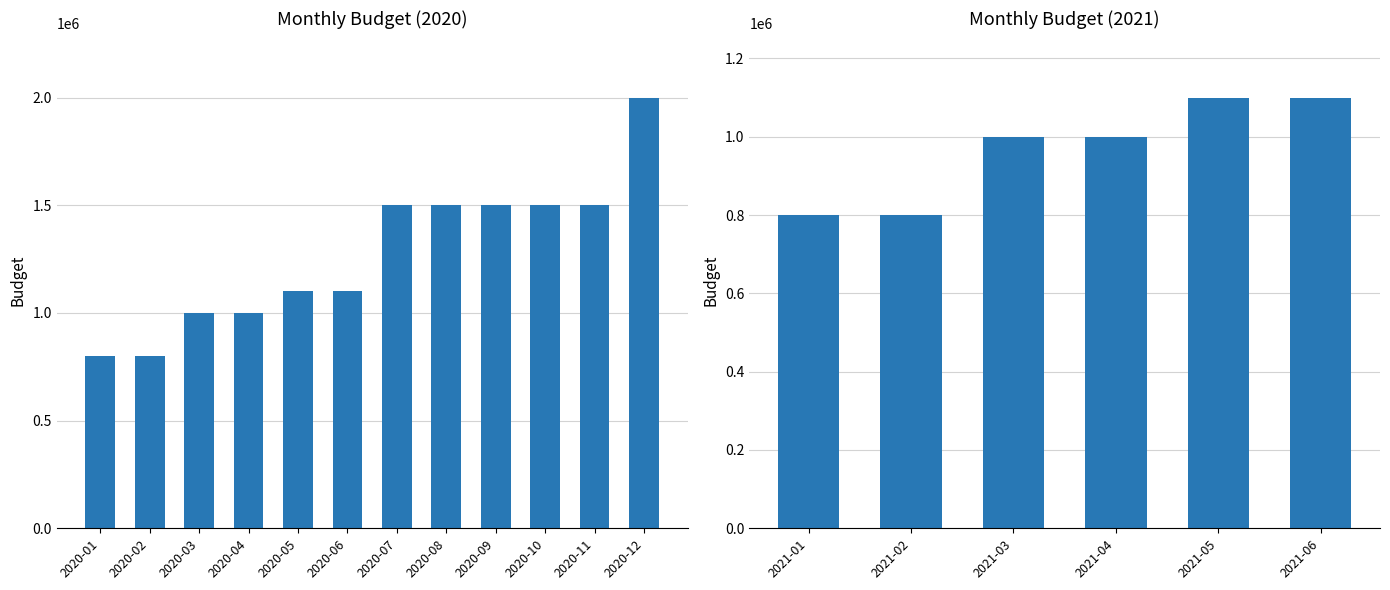

How many data points are above 1100000?

6